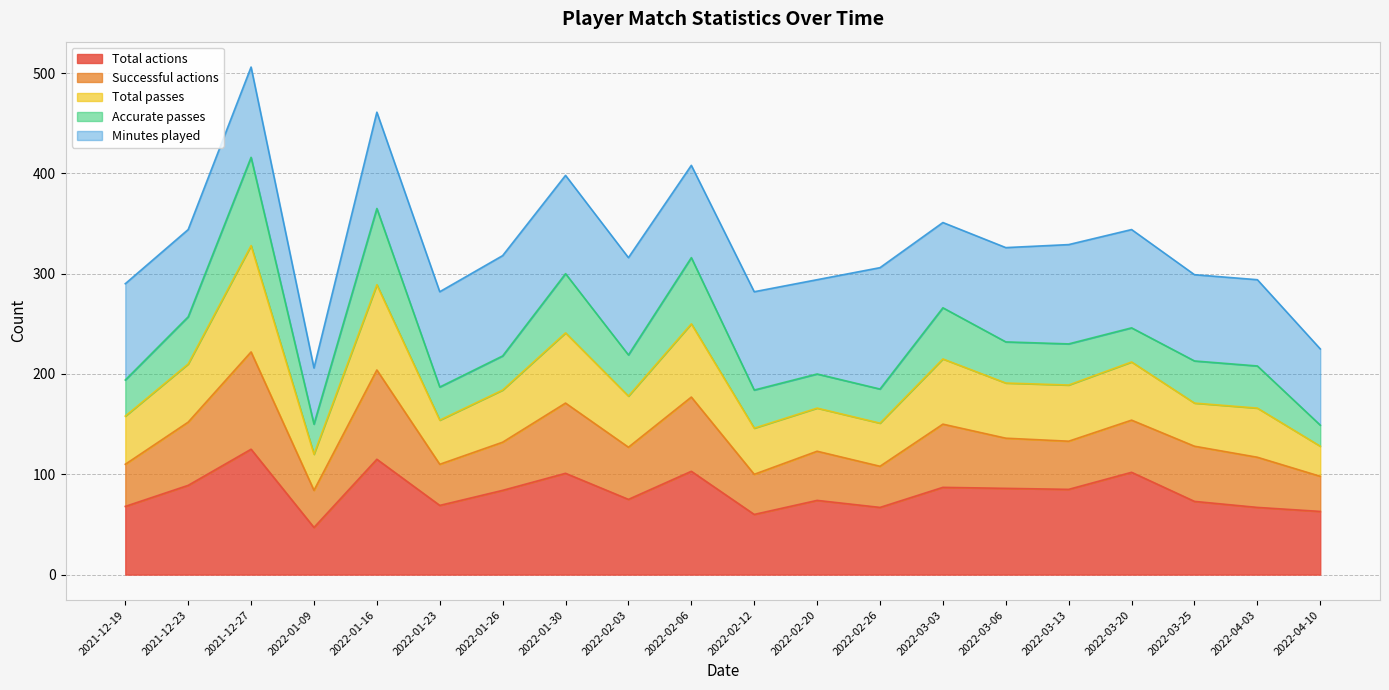

The Successful actions series shows 466 at 2022-02-06. True or false?

False